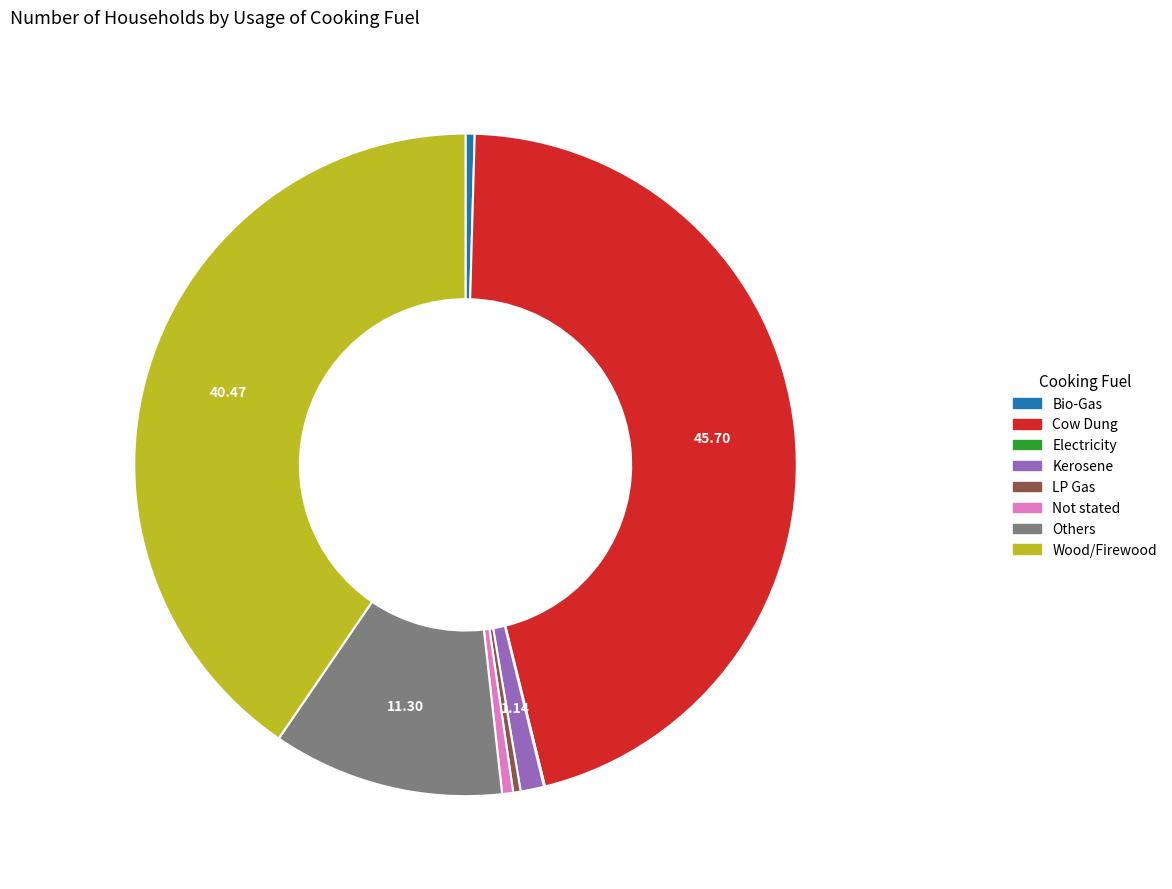

Do LP Gas and Bio-Gas together represent more than half of the pie?

No